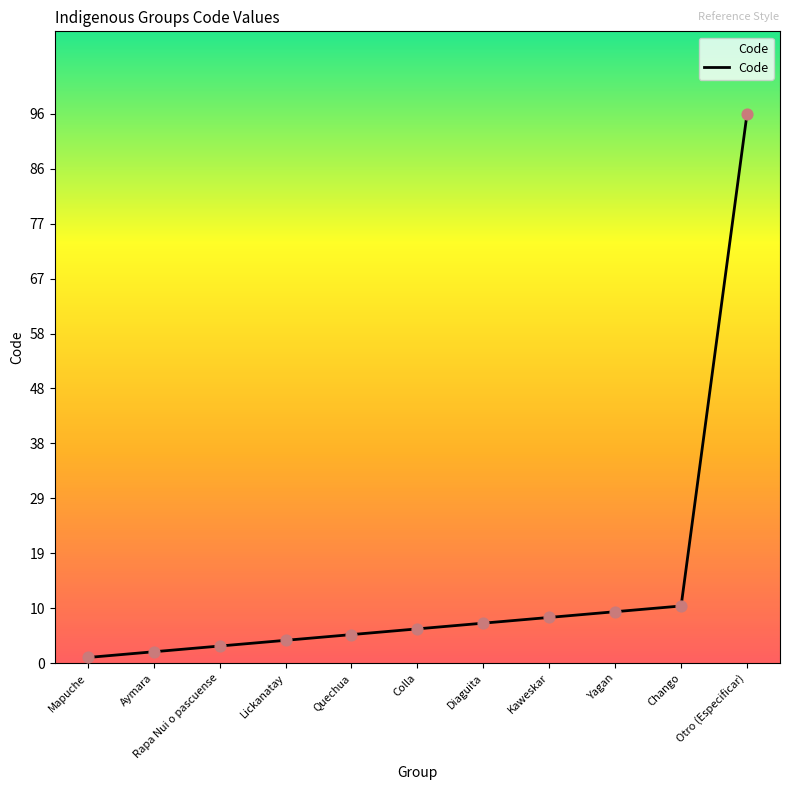

What is the change in value from Aymara to Kaweskar?

+6